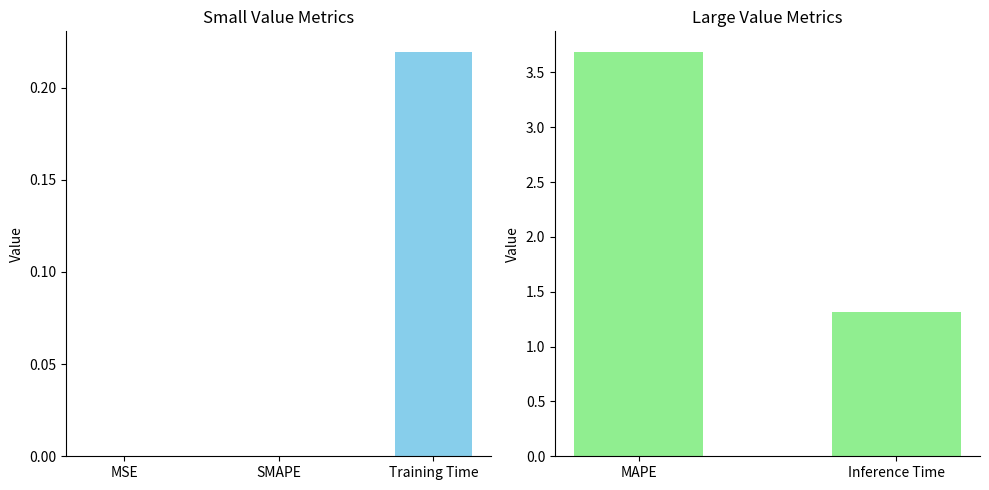

Are the bars horizontal?

No